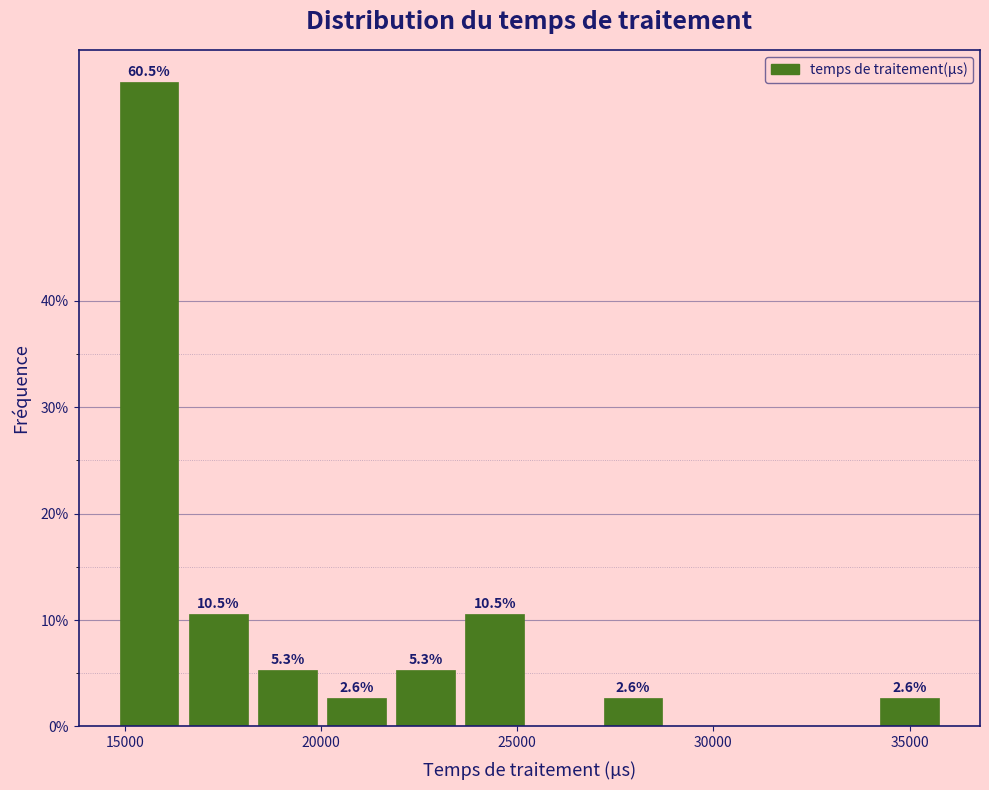

Around what value on the x-axis is the tallest bar? Give the approximate position of its centre, as read against the axis.

15500